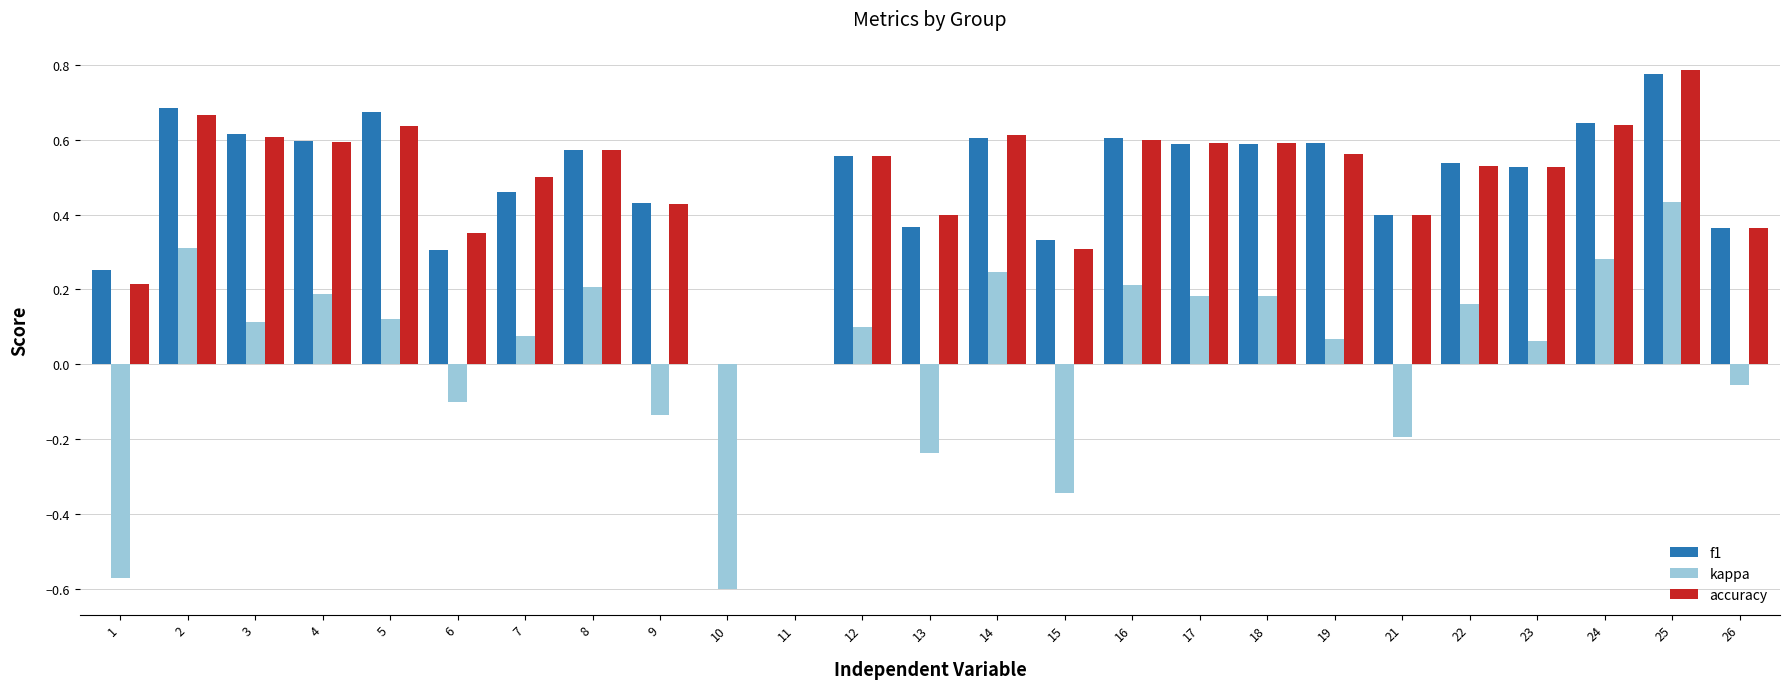

Which series changed the most between 4 and 21?

kappa